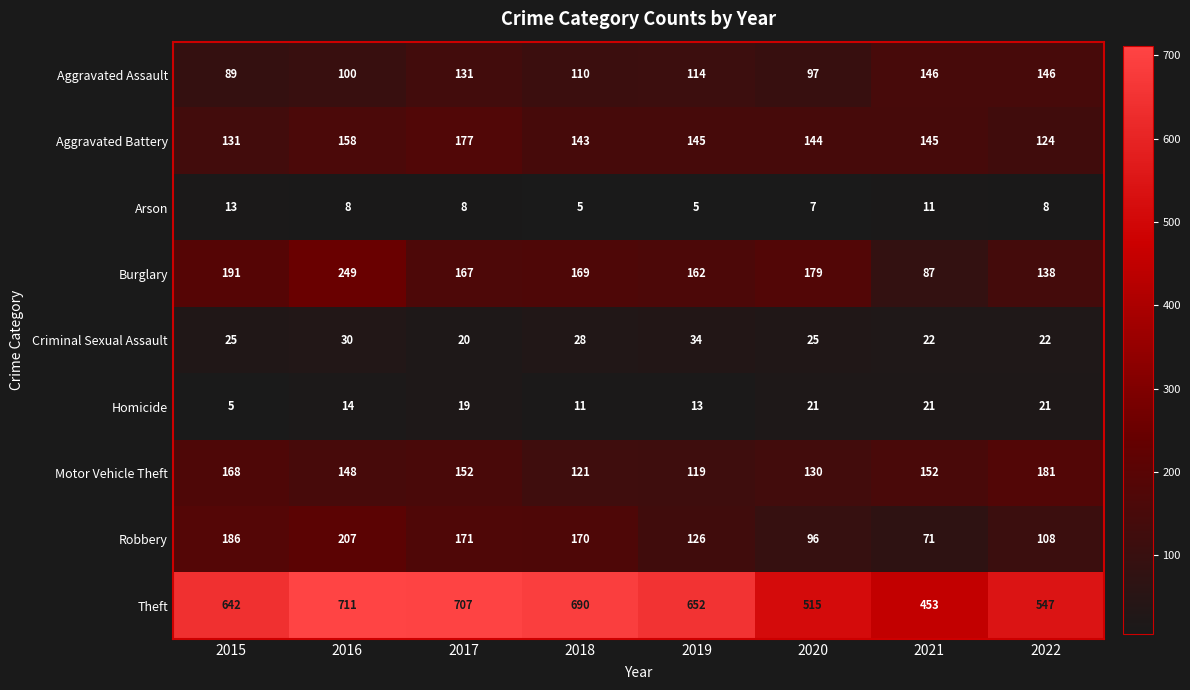

What is the average value of the Criminal Sexual Assault series?

26